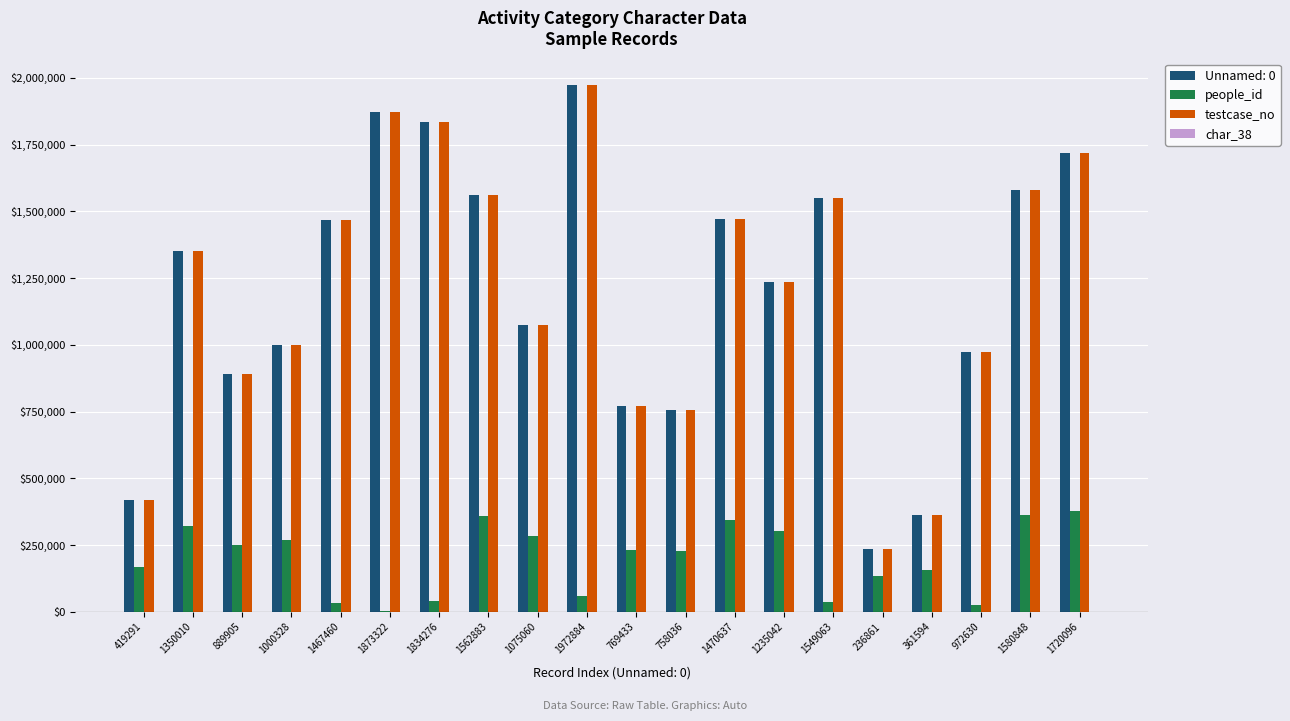

At which category is the sum across all series the highest?

1972884